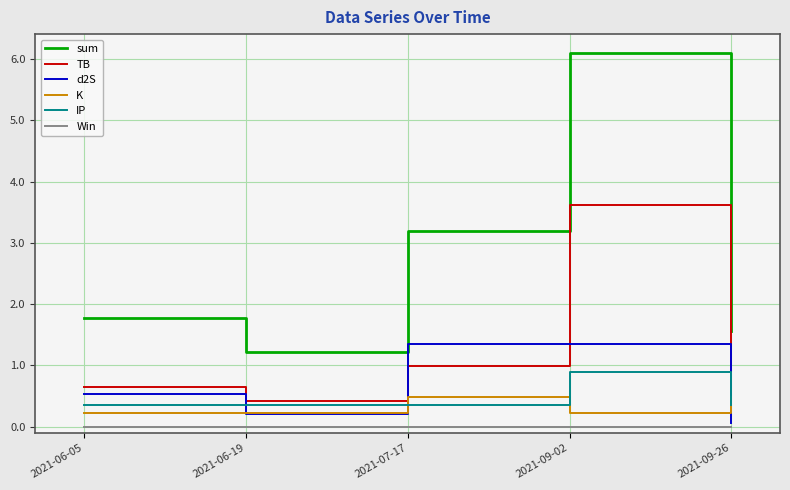

Rank the series at 2021-09-02 from highest to lowest value.

sum, TB, d2S, IP, K, Win